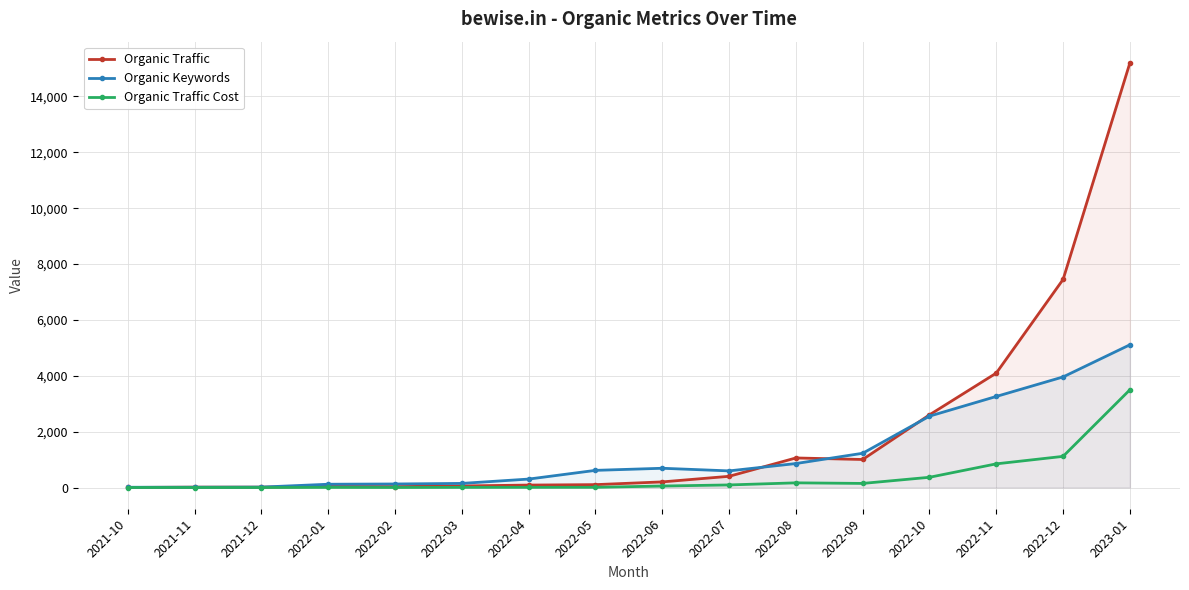

What is the difference between the highest and lowest values at 2022-01?

113